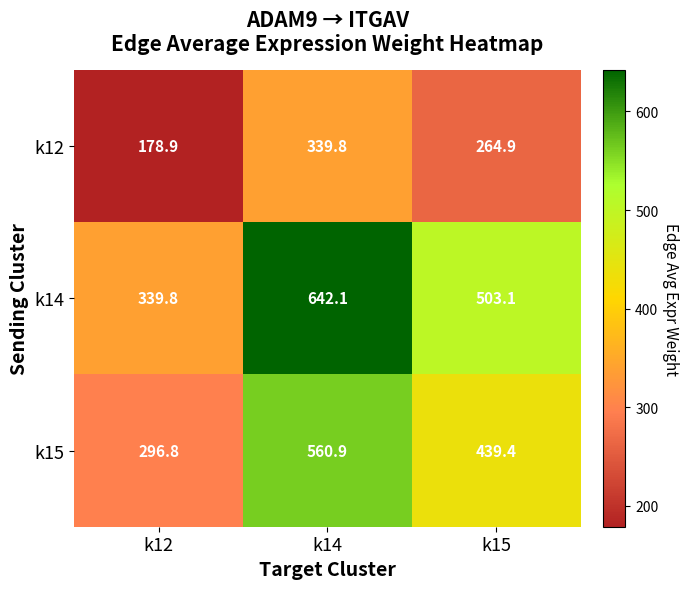

Which series changed the most between k14 and k15?

k14